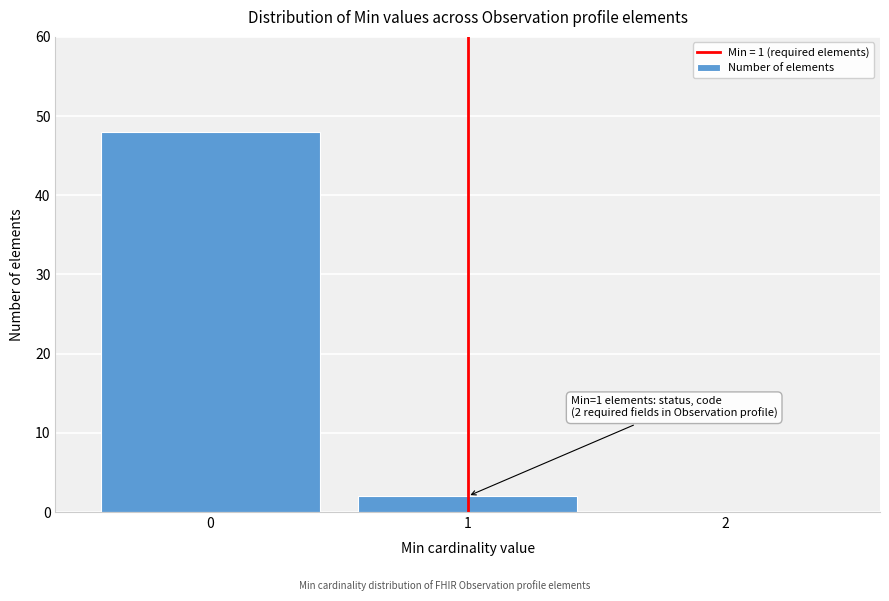

Over which range of the x-axis is the bar tallest?

-0.5 to 0.5